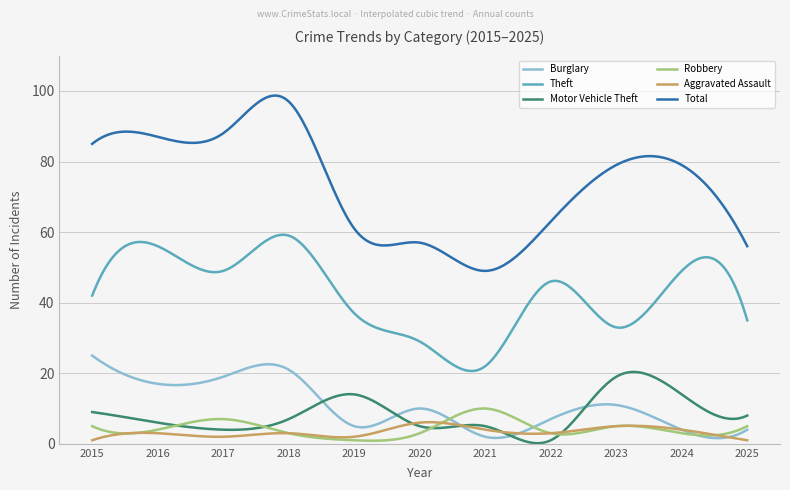

What is the greatest value displayed?

98.7